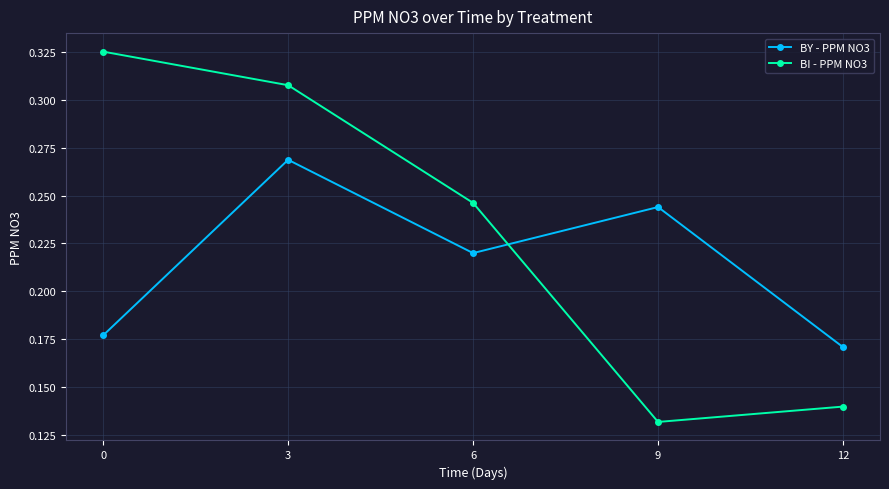

What is the sum of the BY - PPM NO3 values at 0 and 6?

0.4